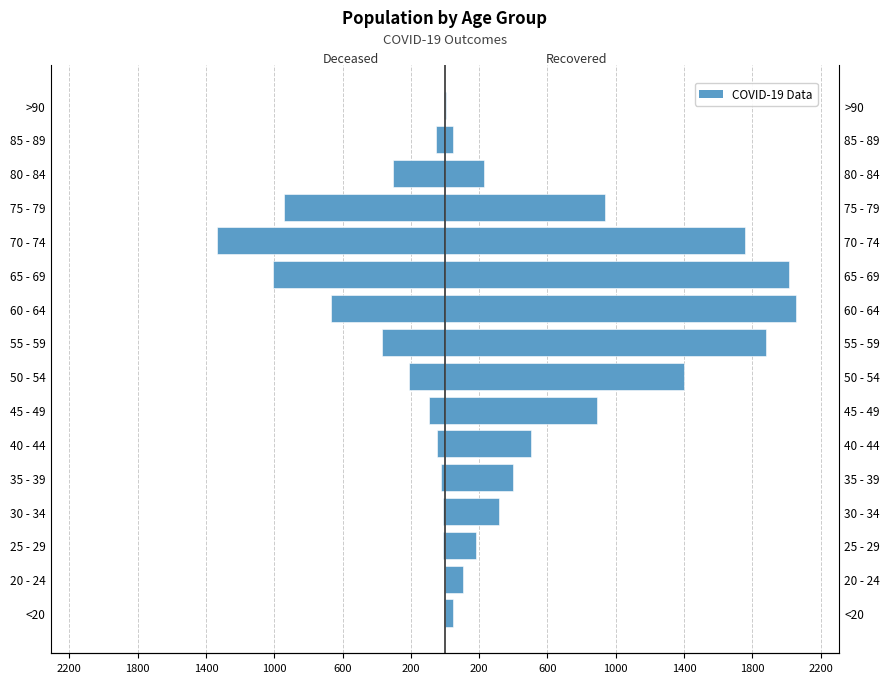

Are the bars grouped side by side (vs. stacked)?

Yes